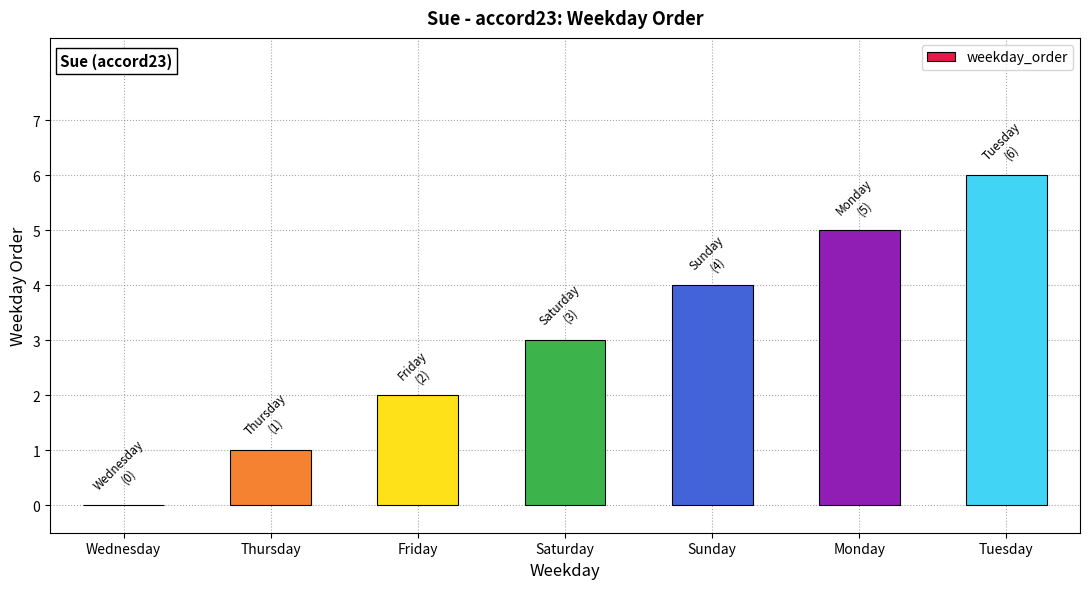

Between Saturday and Thursday, which is larger?

Saturday